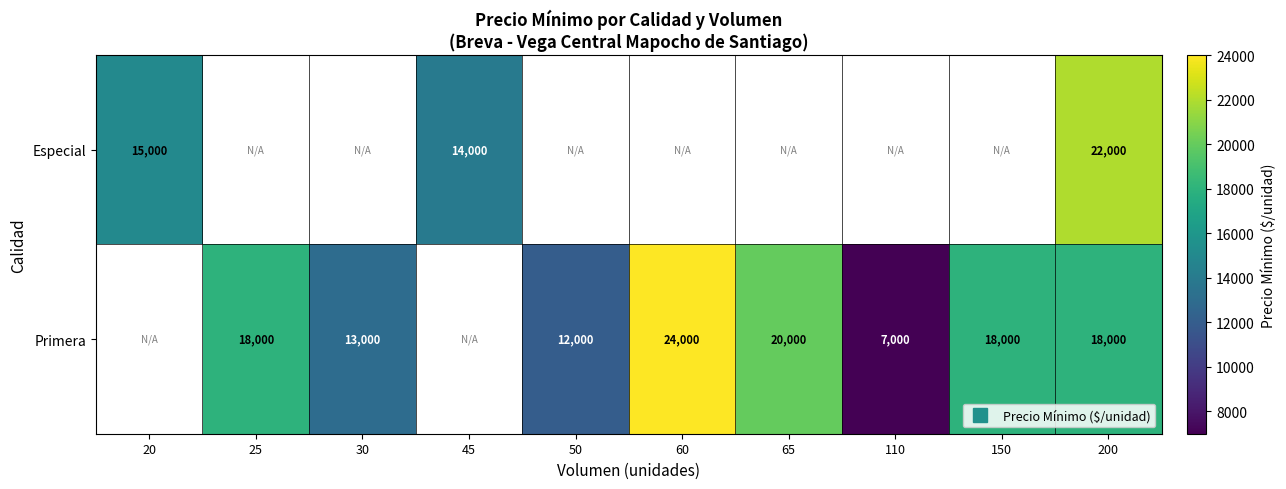

Which category has the lowest value across all series?

110